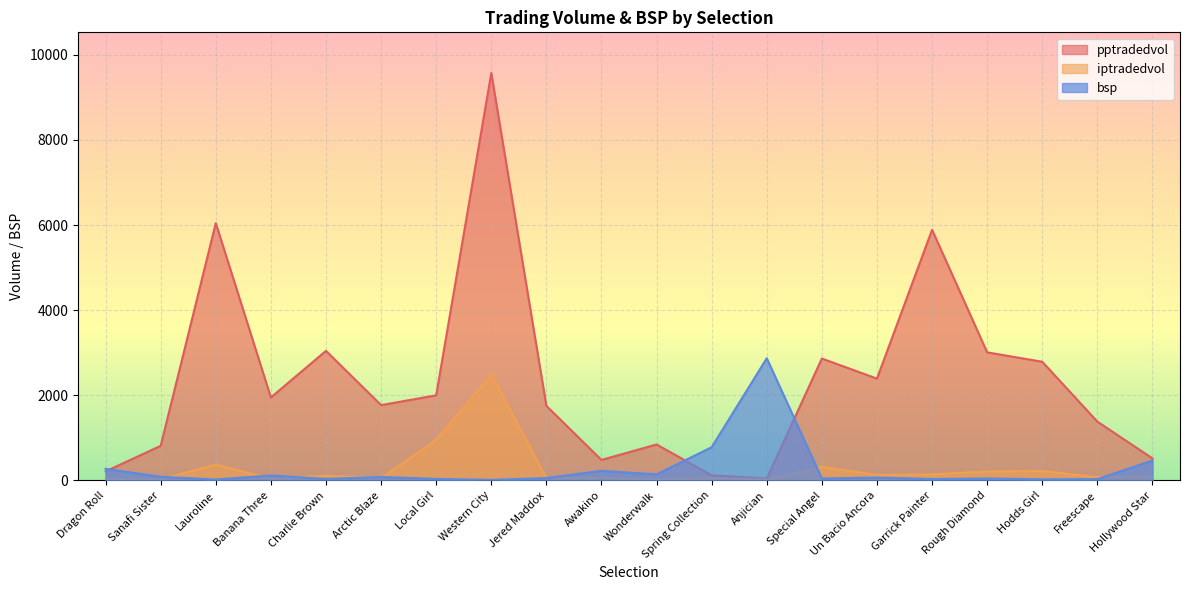

What is the total value across all series at Spring Collection?

960.6